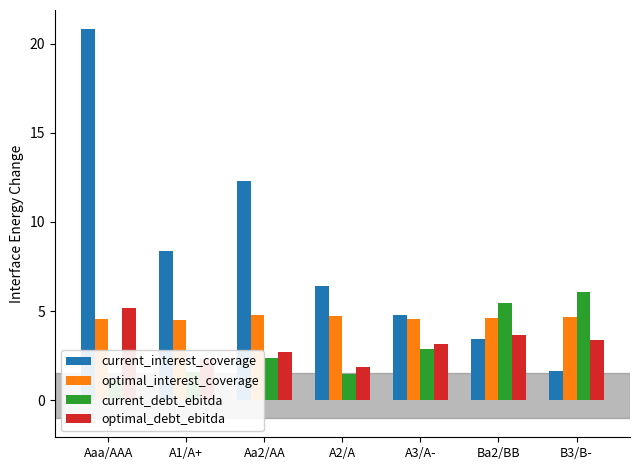

What are all the series names shown in the legend?

current_interest_coverage, optimal_interest_coverage, current_debt_ebitda, optimal_debt_ebitda